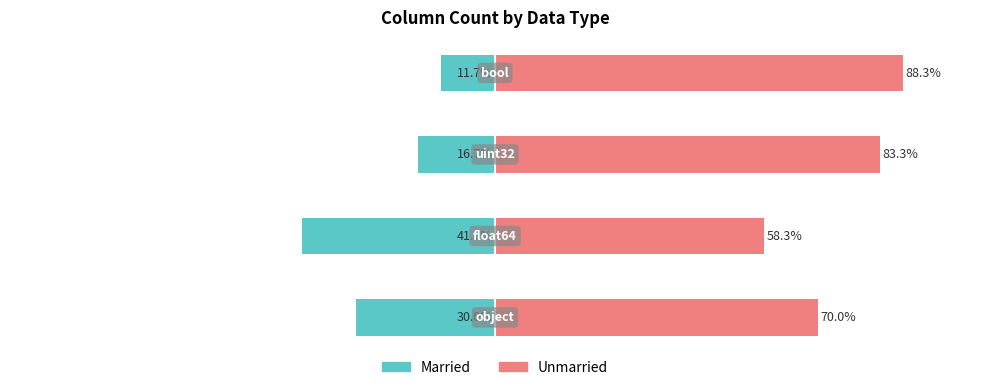

How many data points does each series have?

4